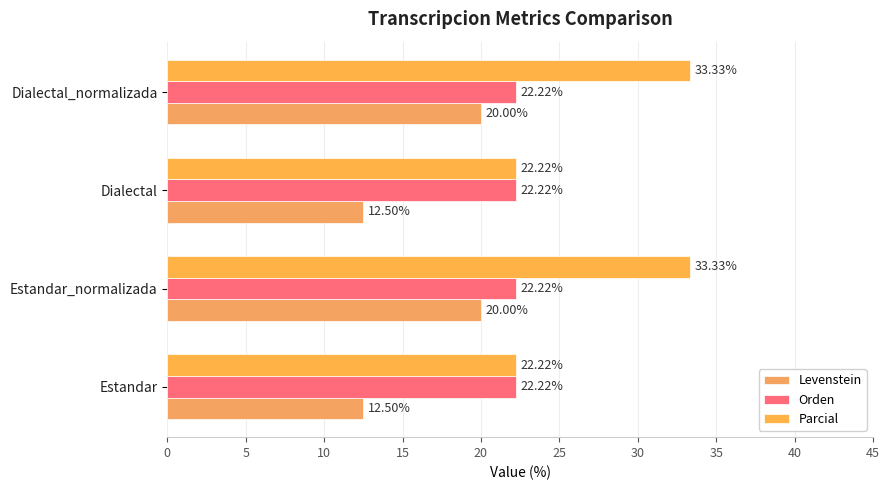

Count the number of categories in the chart.

4